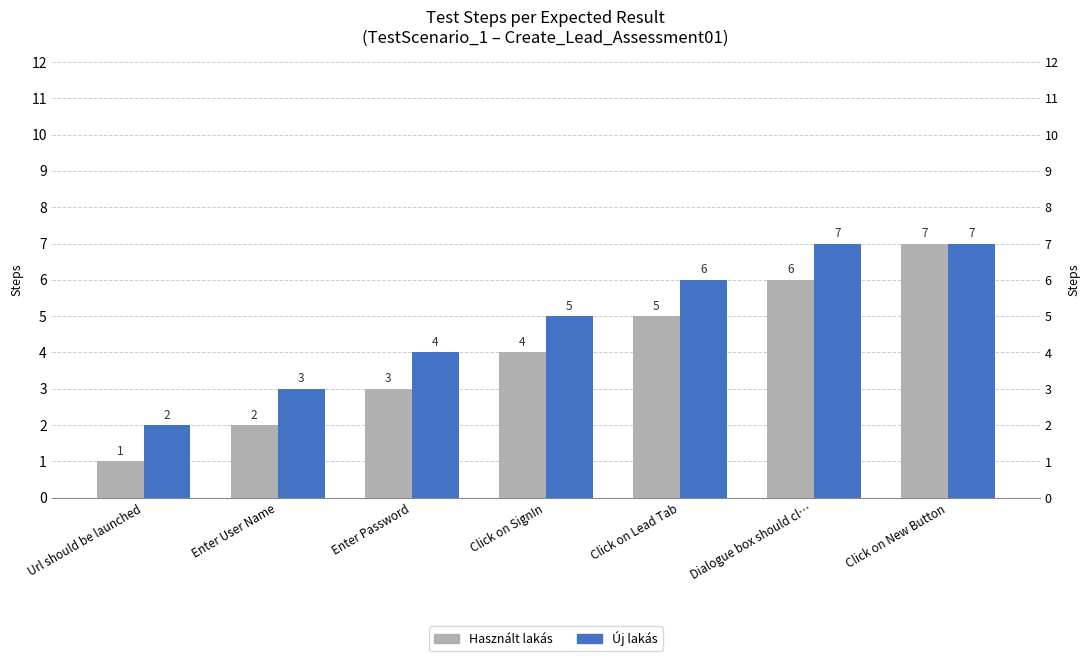

Reading left to right, what are all the values shown in this chart?

Használt lakás: Url should be launched=1	Enter User Name=2	Enter Password=3	Click on SignIn=4	Click on Lead Tab=5	Dialogue box should cl…=6	Click on New Button=7
Új lakás: Url should be launched=2	Enter User Name=3	Enter Password=4	Click on SignIn=5	Click on Lead Tab=6	Dialogue box should cl…=7	Click on New Button=7